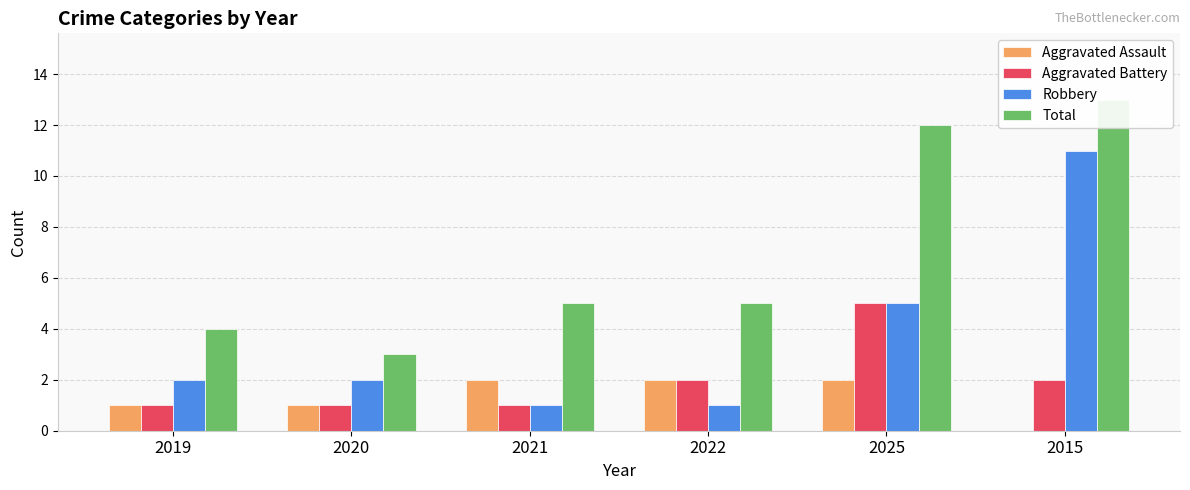

What are all the series names shown in the legend?

Aggravated Assault, Aggravated Battery, Robbery, Total